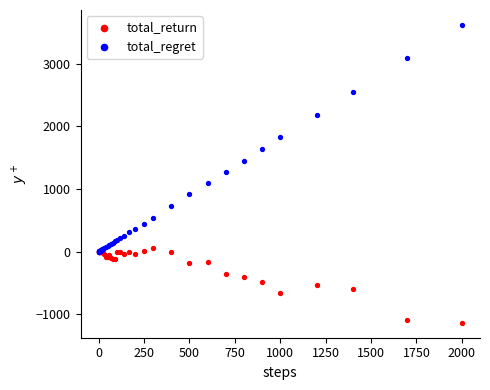

Which series has the widest spread of Y values?

total_regret